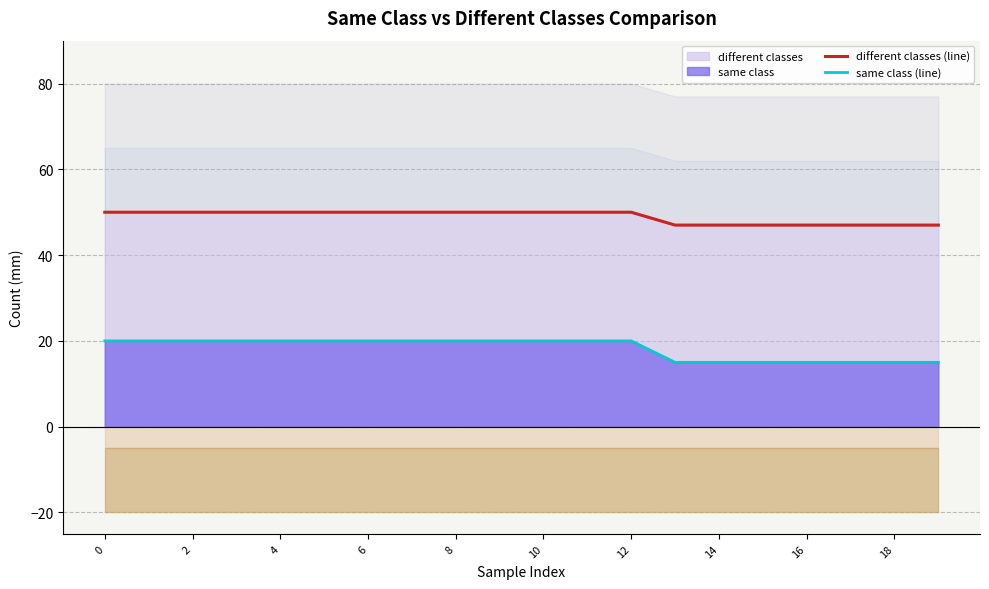

What is the difference between the different classes (line) values at 0 and 16?

3